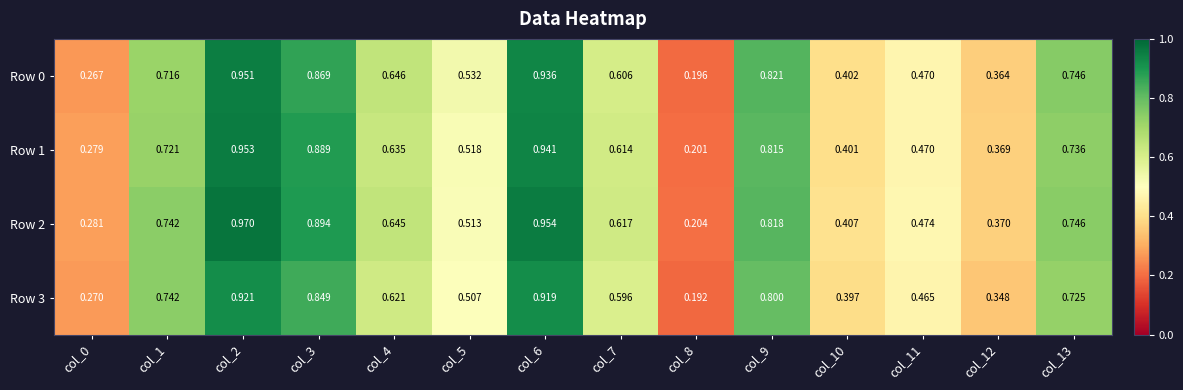

Is the value of Row 0 at col_3 greater than the value of Row 3 at col_1?

Yes